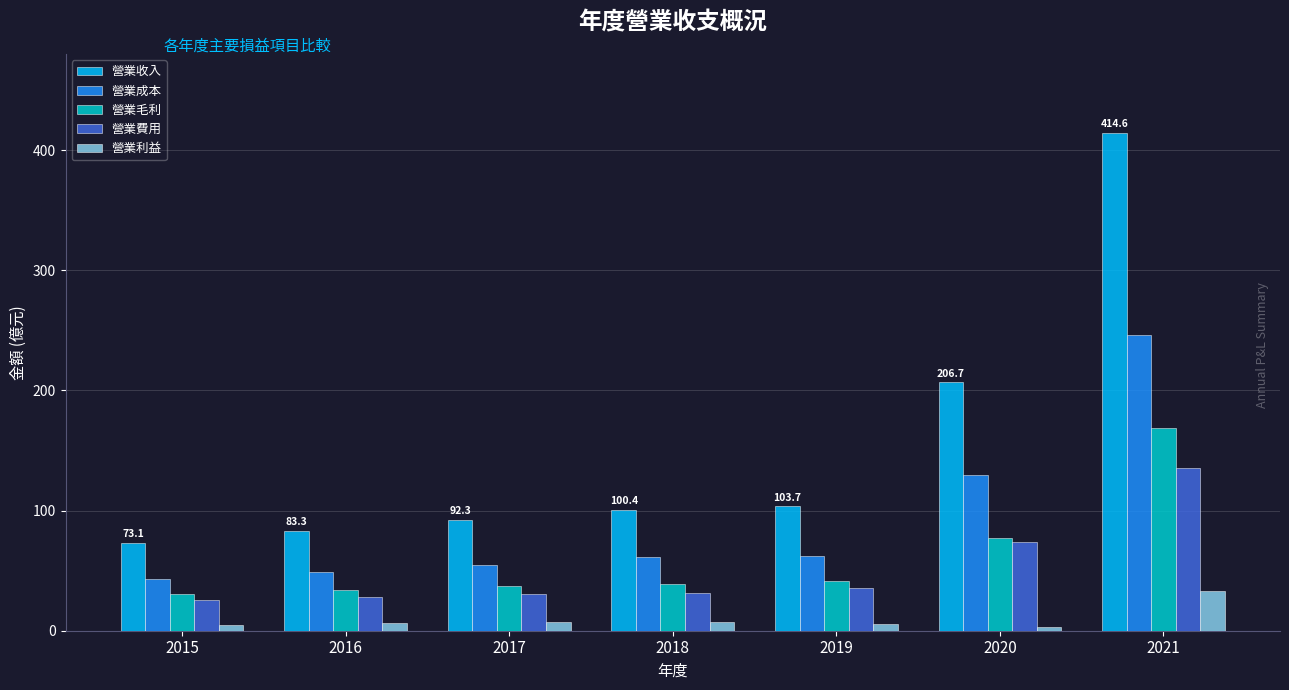

Which series has the widest spread of values?

營業收入